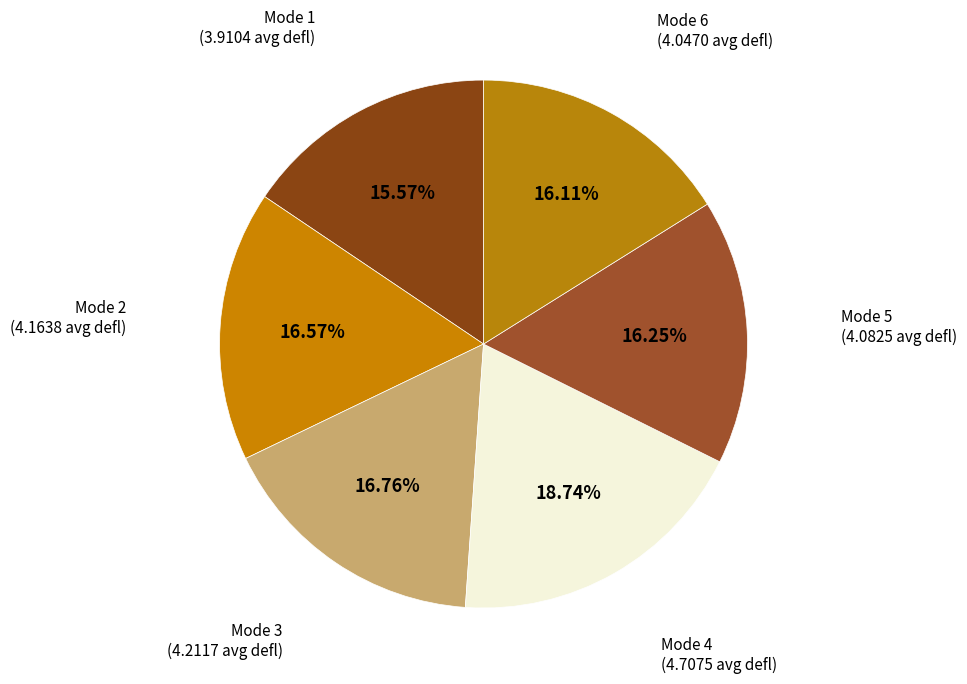

Does Mode 3 account for over 50% of the chart?

No